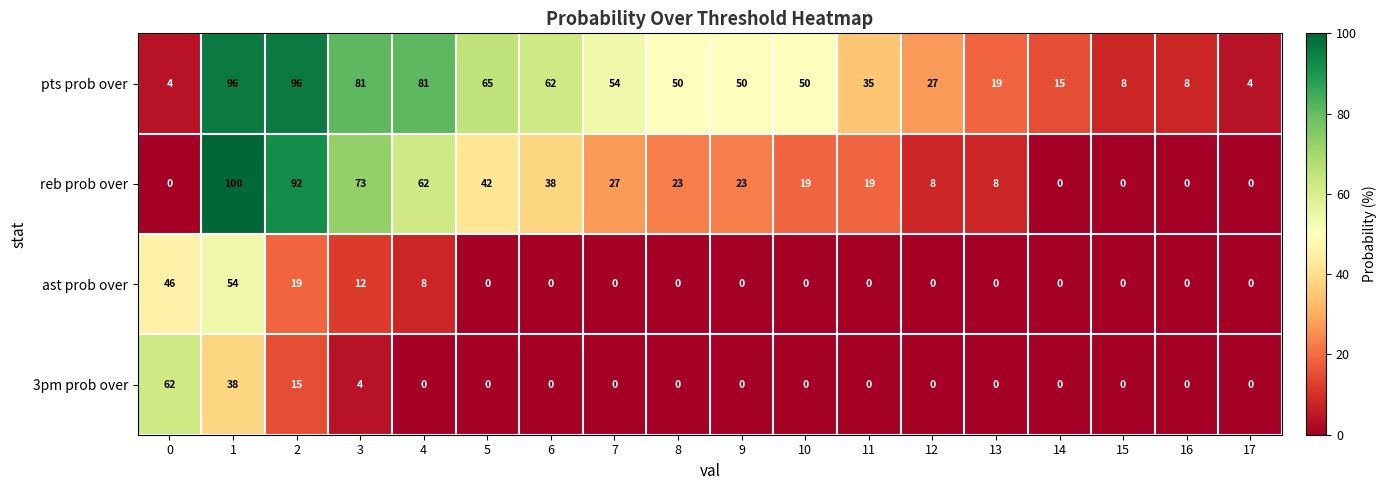

Read the pts prob over value at 8.

50